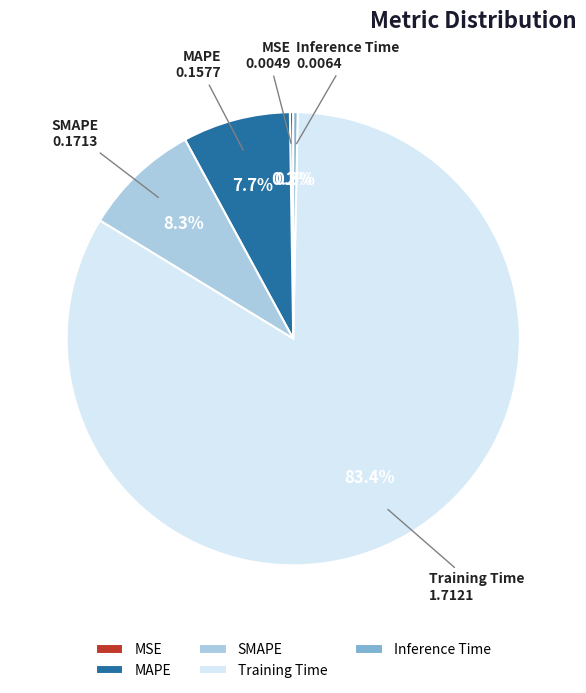

Does any single category account for the majority?

Yes